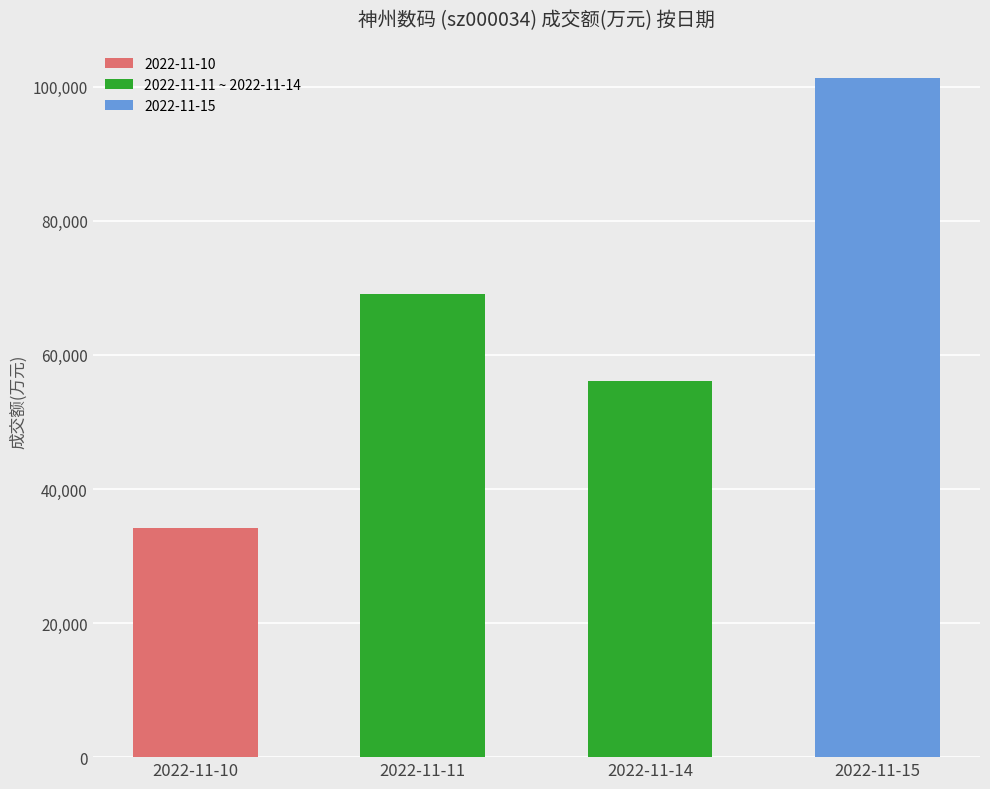

Reading left to right, what are all the values shown in this chart?

34196	69011	56043	101248